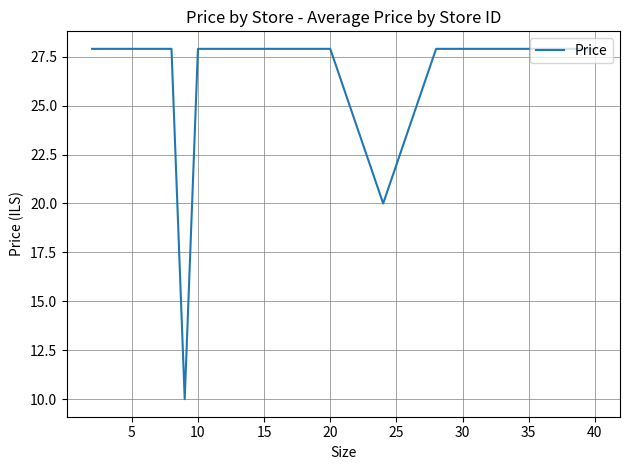

What is the minimum value shown in the chart?

10.0